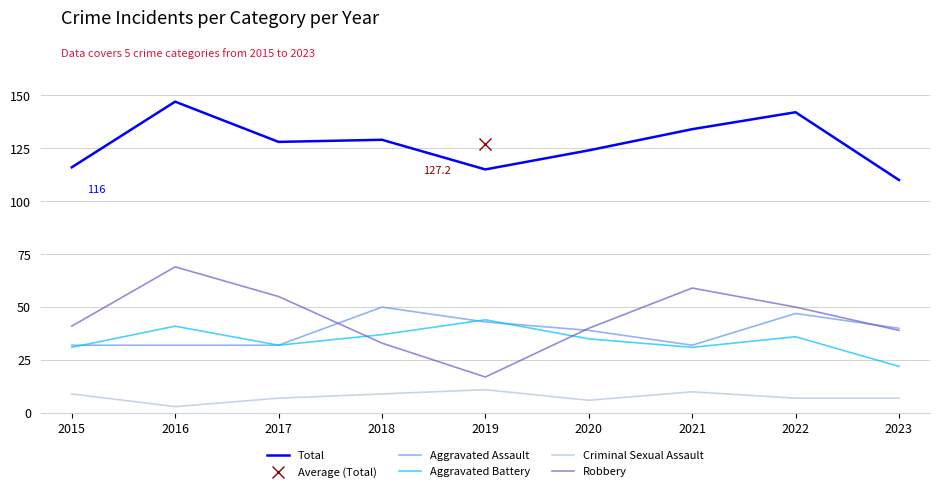

In Aggravated Battery, how many points are lower than both neighbors (excluding endpoints)?

2